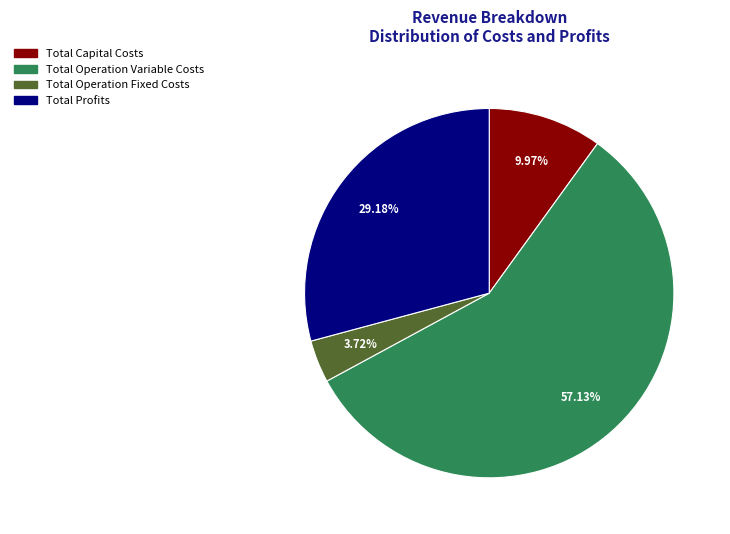

Combined, do Total Operation Fixed Costs and Total Operation Variable Costs account for over 50%?

Yes